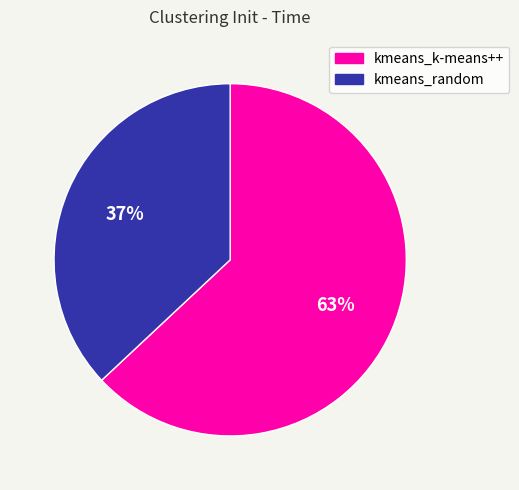

What percentage is the kmeans_random slice, to the nearest percent?

37%